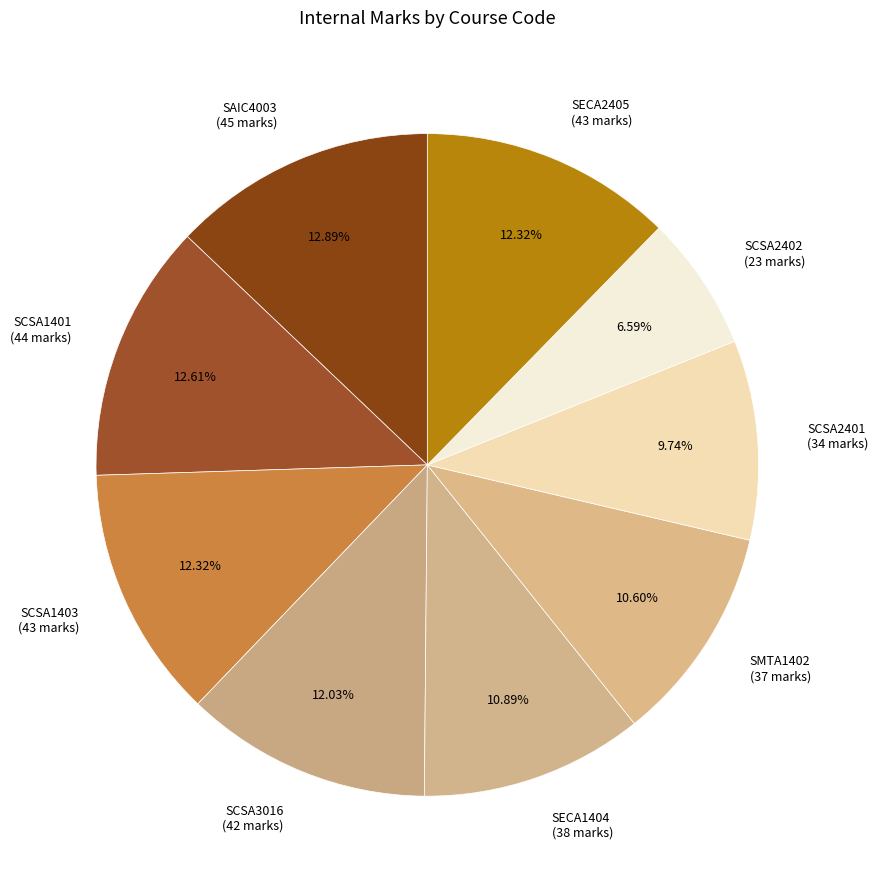

How many segments does this pie chart have?

9